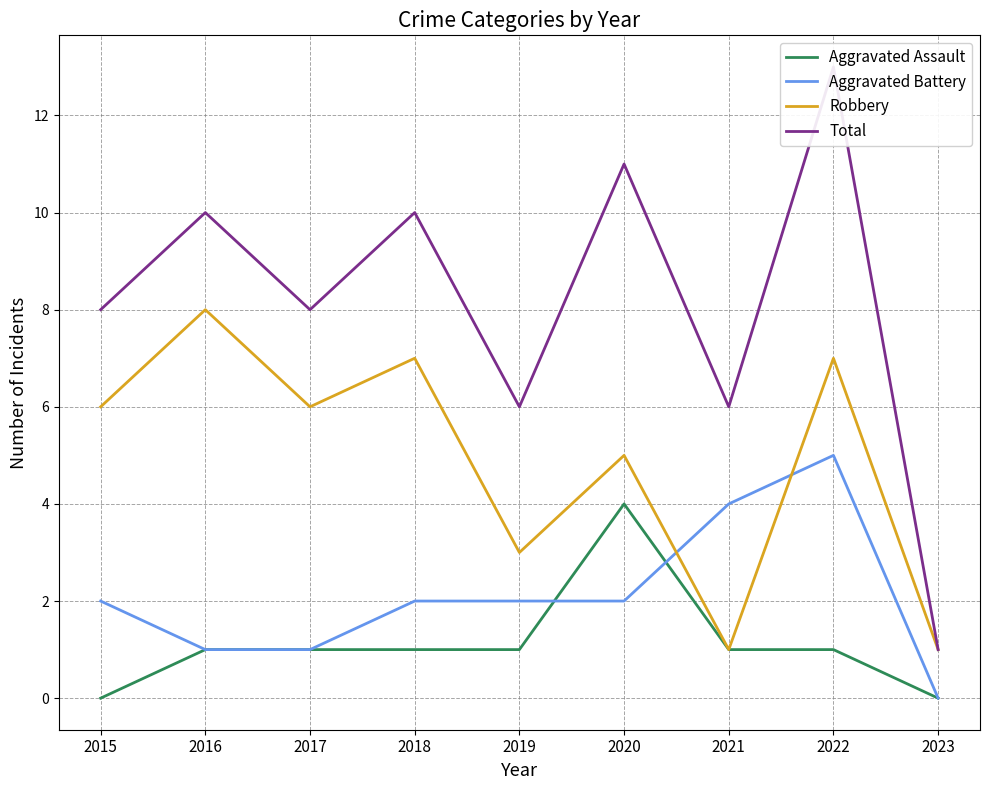

What are all the series names shown in the legend?

Aggravated Assault, Aggravated Battery, Robbery, Total